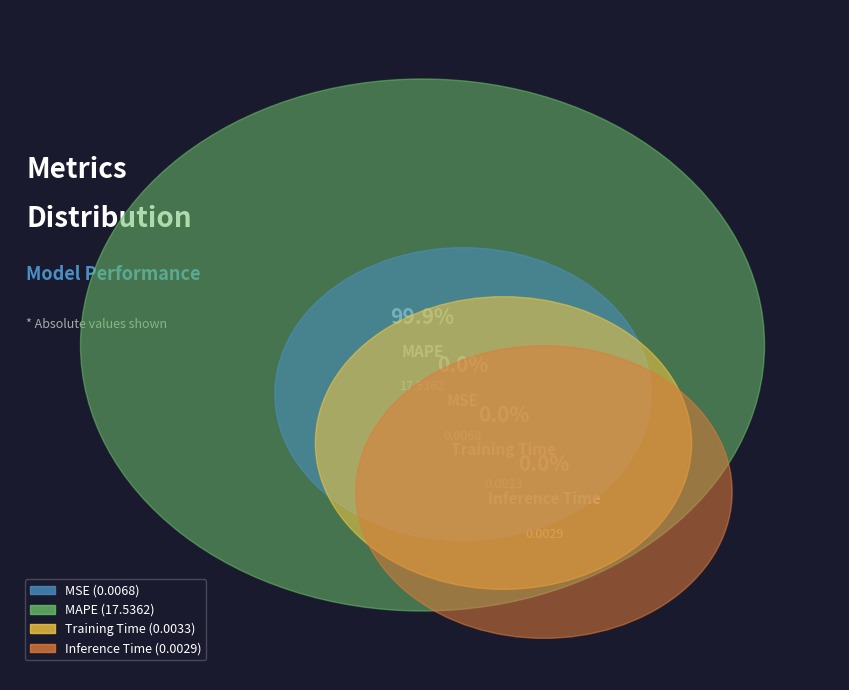

What is the total percentage of MSE and MAPE?

100.0%